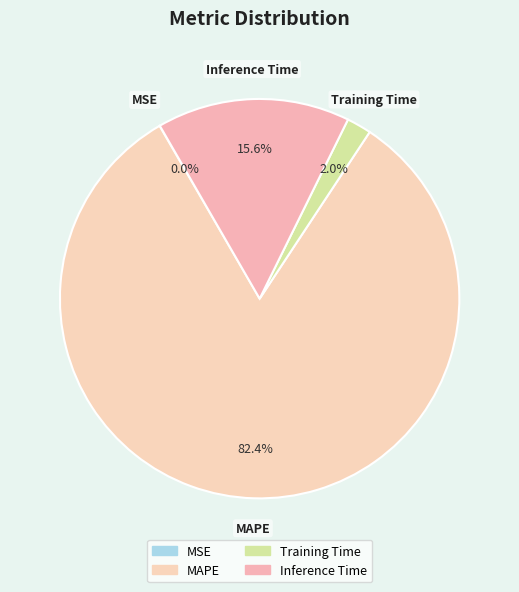

To the nearest percent, what is the combined percentage of Training Time and Inference Time?

18%